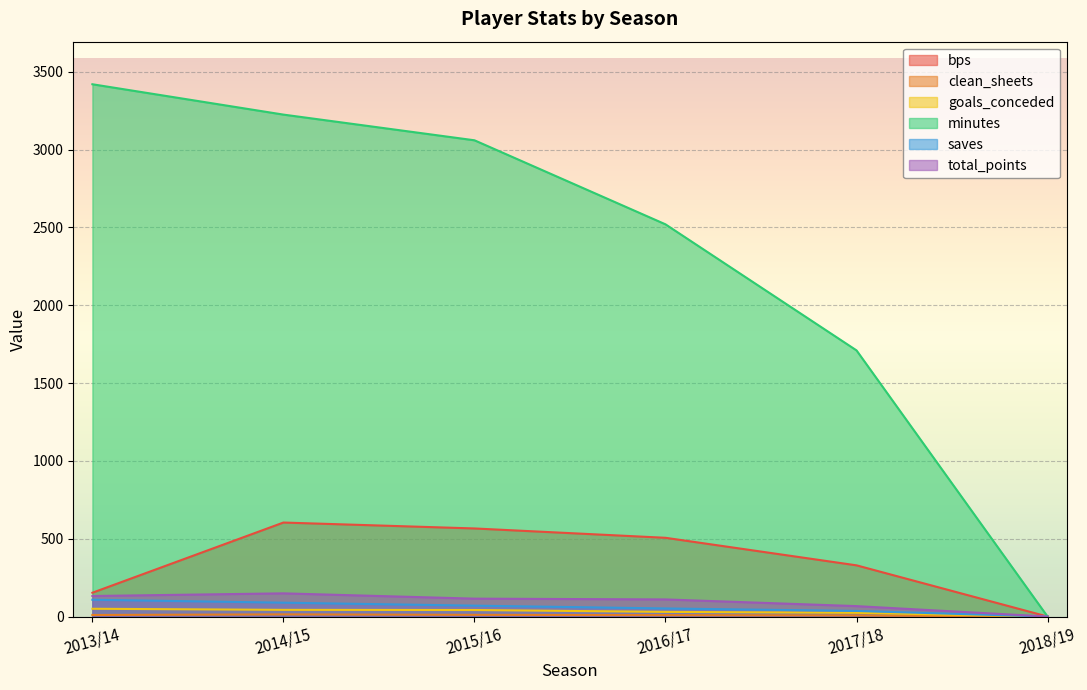

Between 2017/18 and 2018/19, which series saw the biggest shift?

minutes